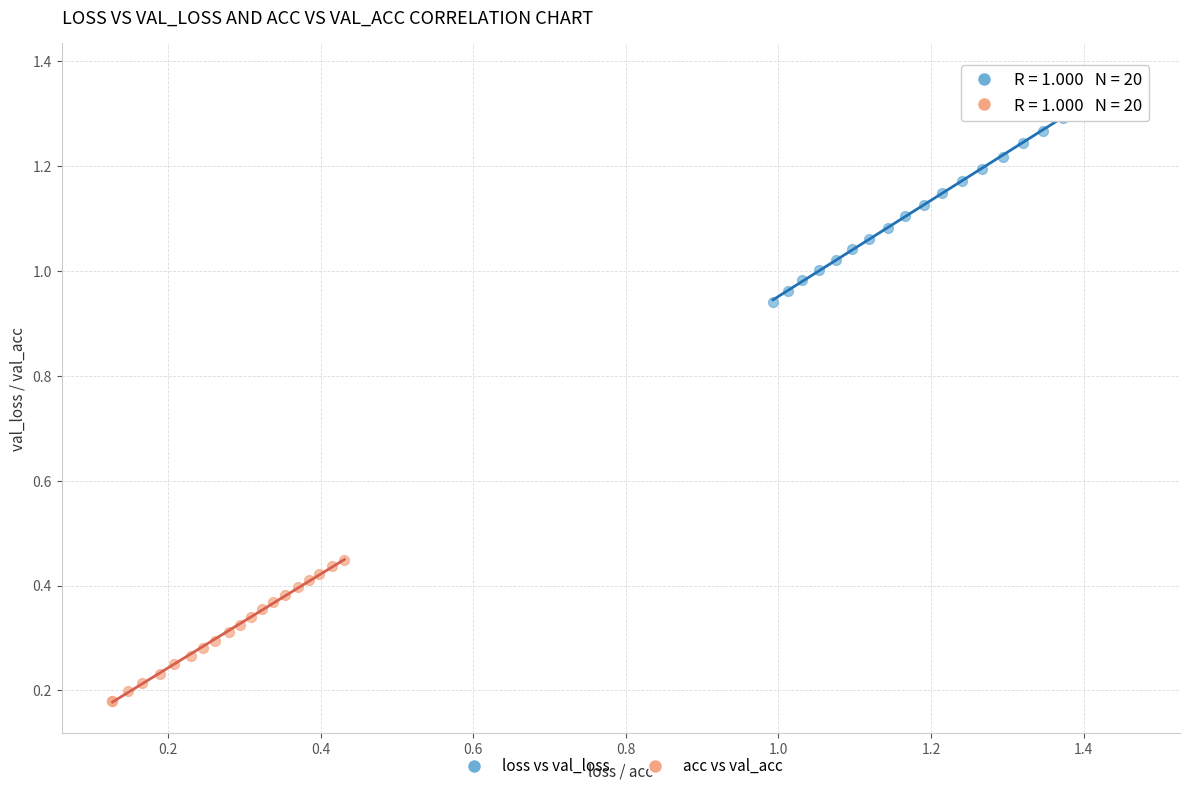

Which series has the largest Y range (max minus min)?

loss vs val_loss